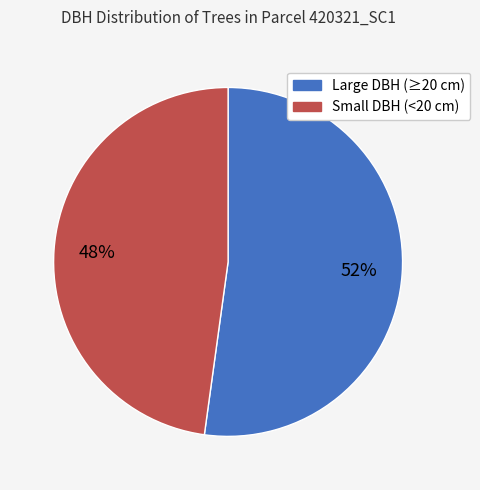

Is there any slice that represents more than half of the pie?

Yes